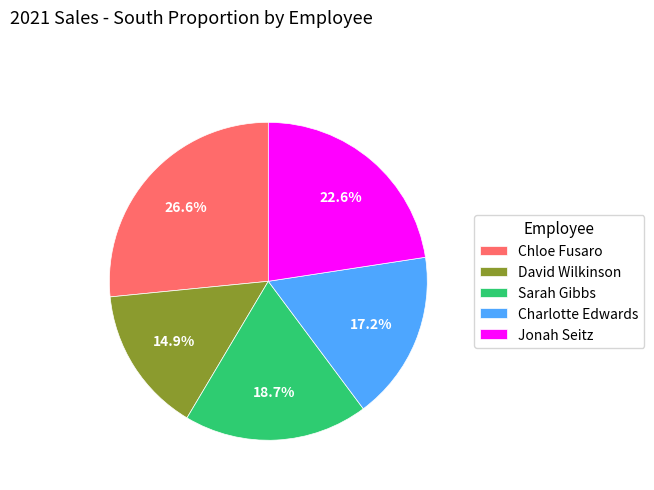

Which has a higher value, Sarah Gibbs or Chloe Fusaro?

Chloe Fusaro